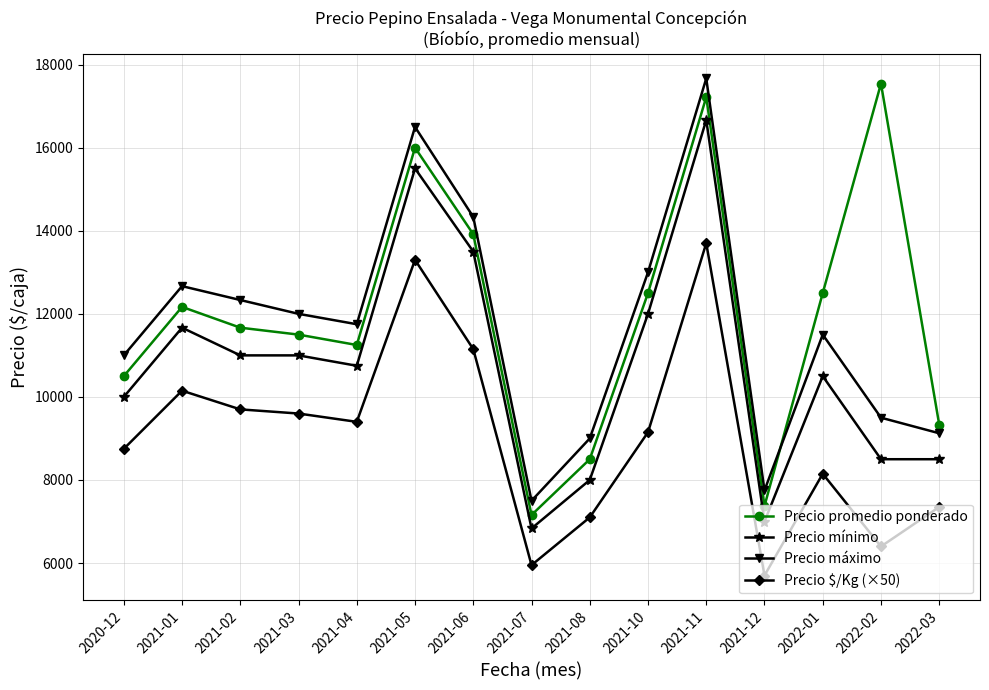

What is the difference between the Precio máximo values at 2021-12 and 2022-02?

1750